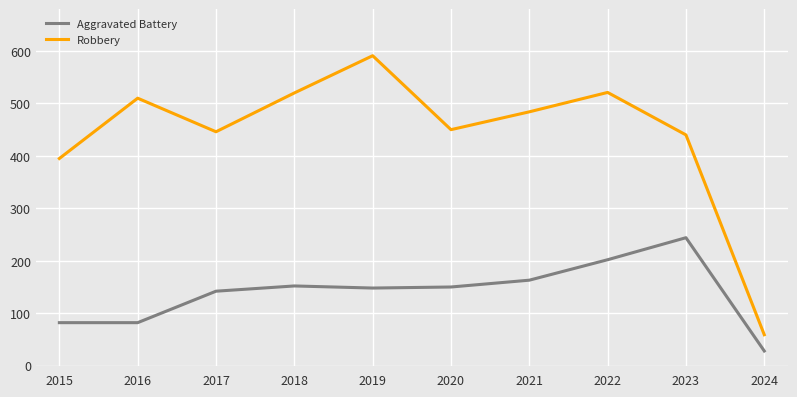

How many values in the Aggravated Battery series are below 150?

5